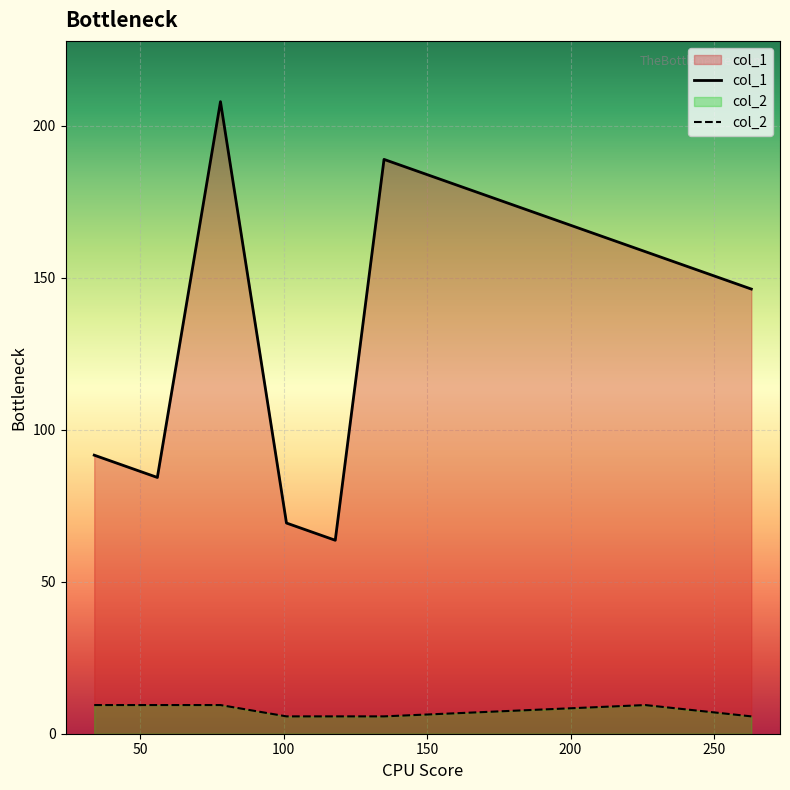

In col_1, how many points are lower than both neighbors (excluding endpoints)?

2